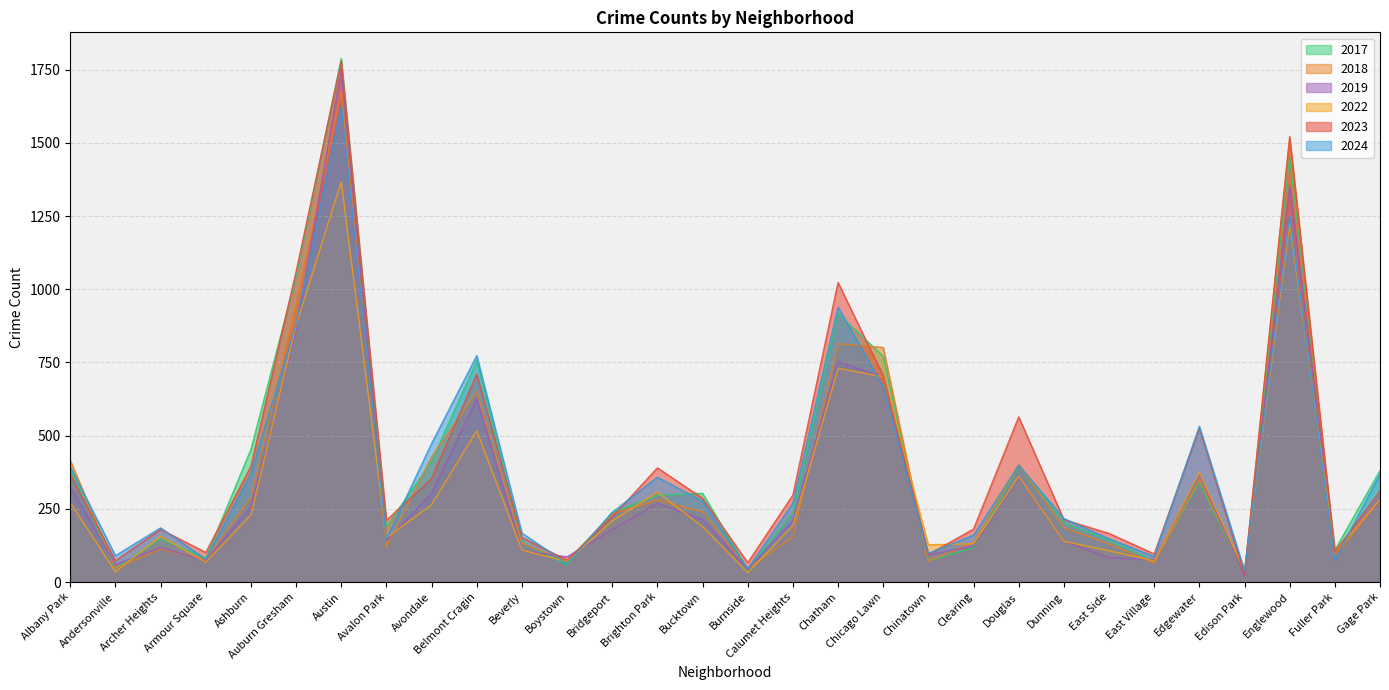

How many lines are shown in the chart?

6